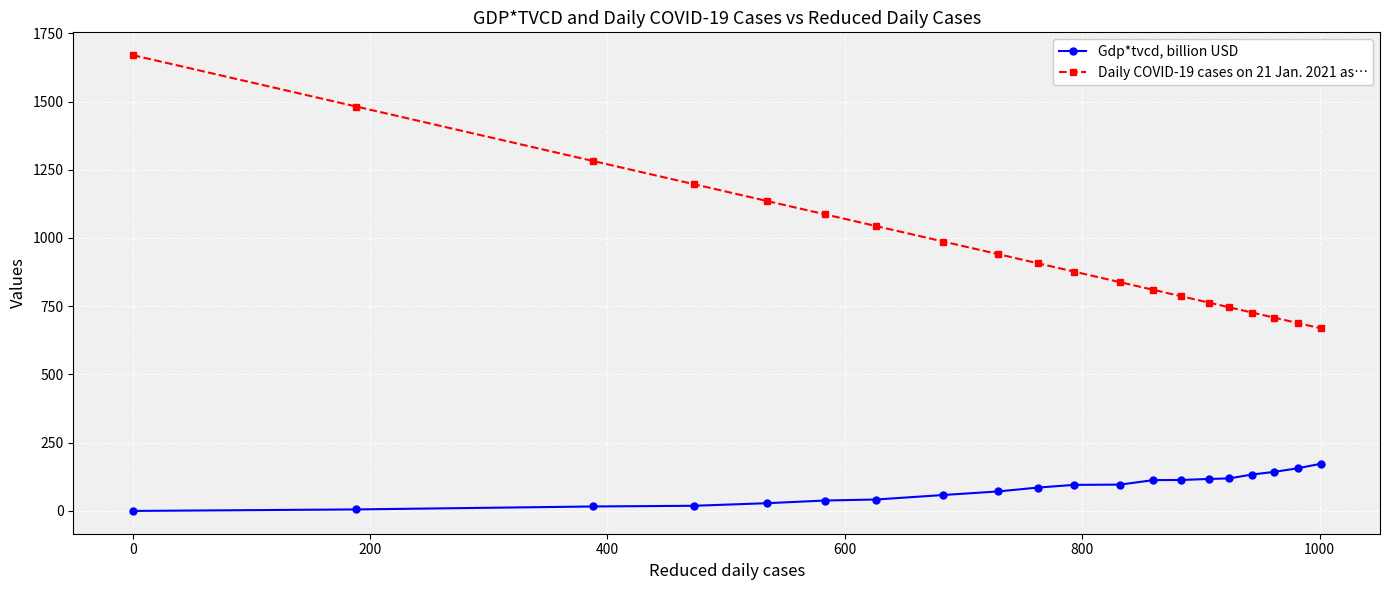

What is the value of the Gdp*tvcd, billion USD point at the 11th from the left?

95.4